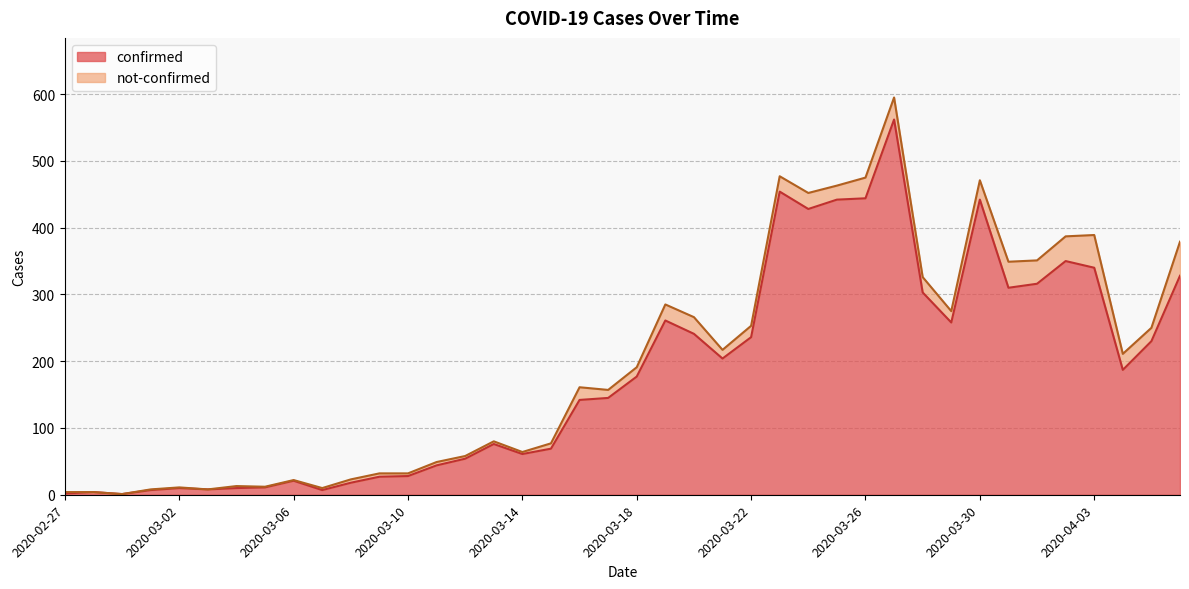

Which has a higher value, 2020-03-18 or 2020-04-01?

2020-04-01